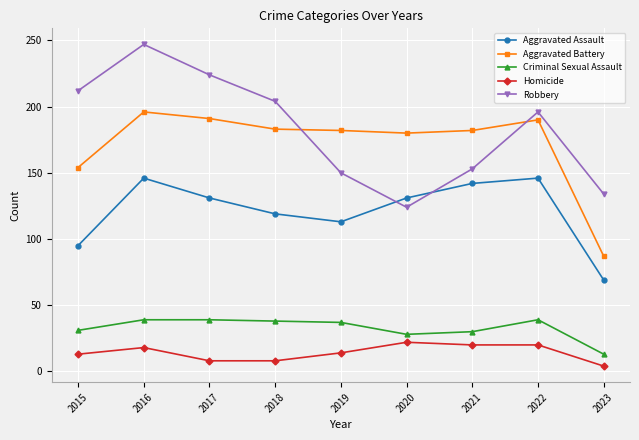

What is the difference between the highest and lowest values at 2021?

162